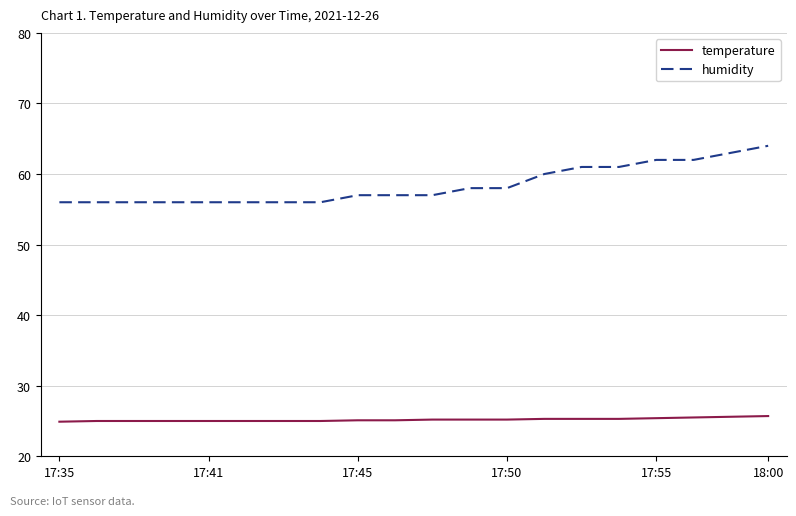

List the series in order of their peak value, highest first.

humidity, temperature